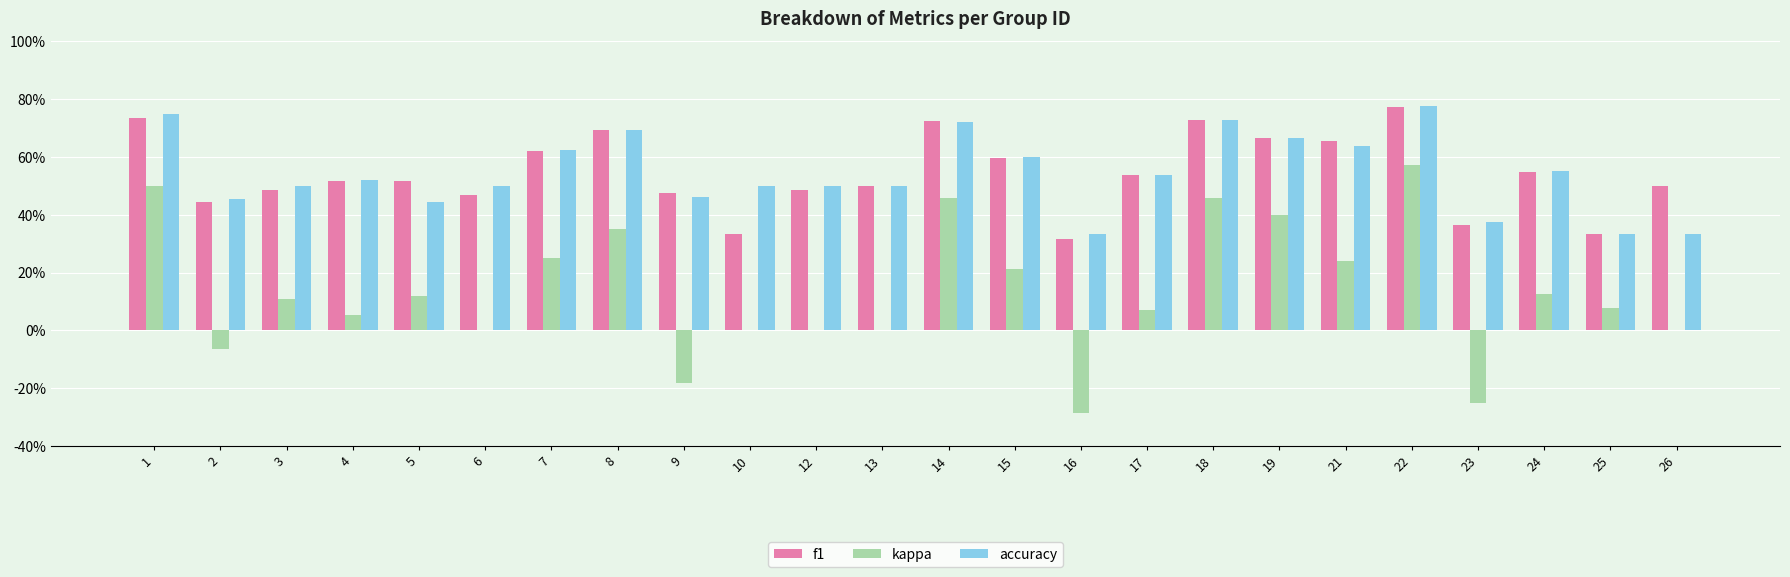

What is the difference between the maximum and second lowest values in the accuracy series?

0.4